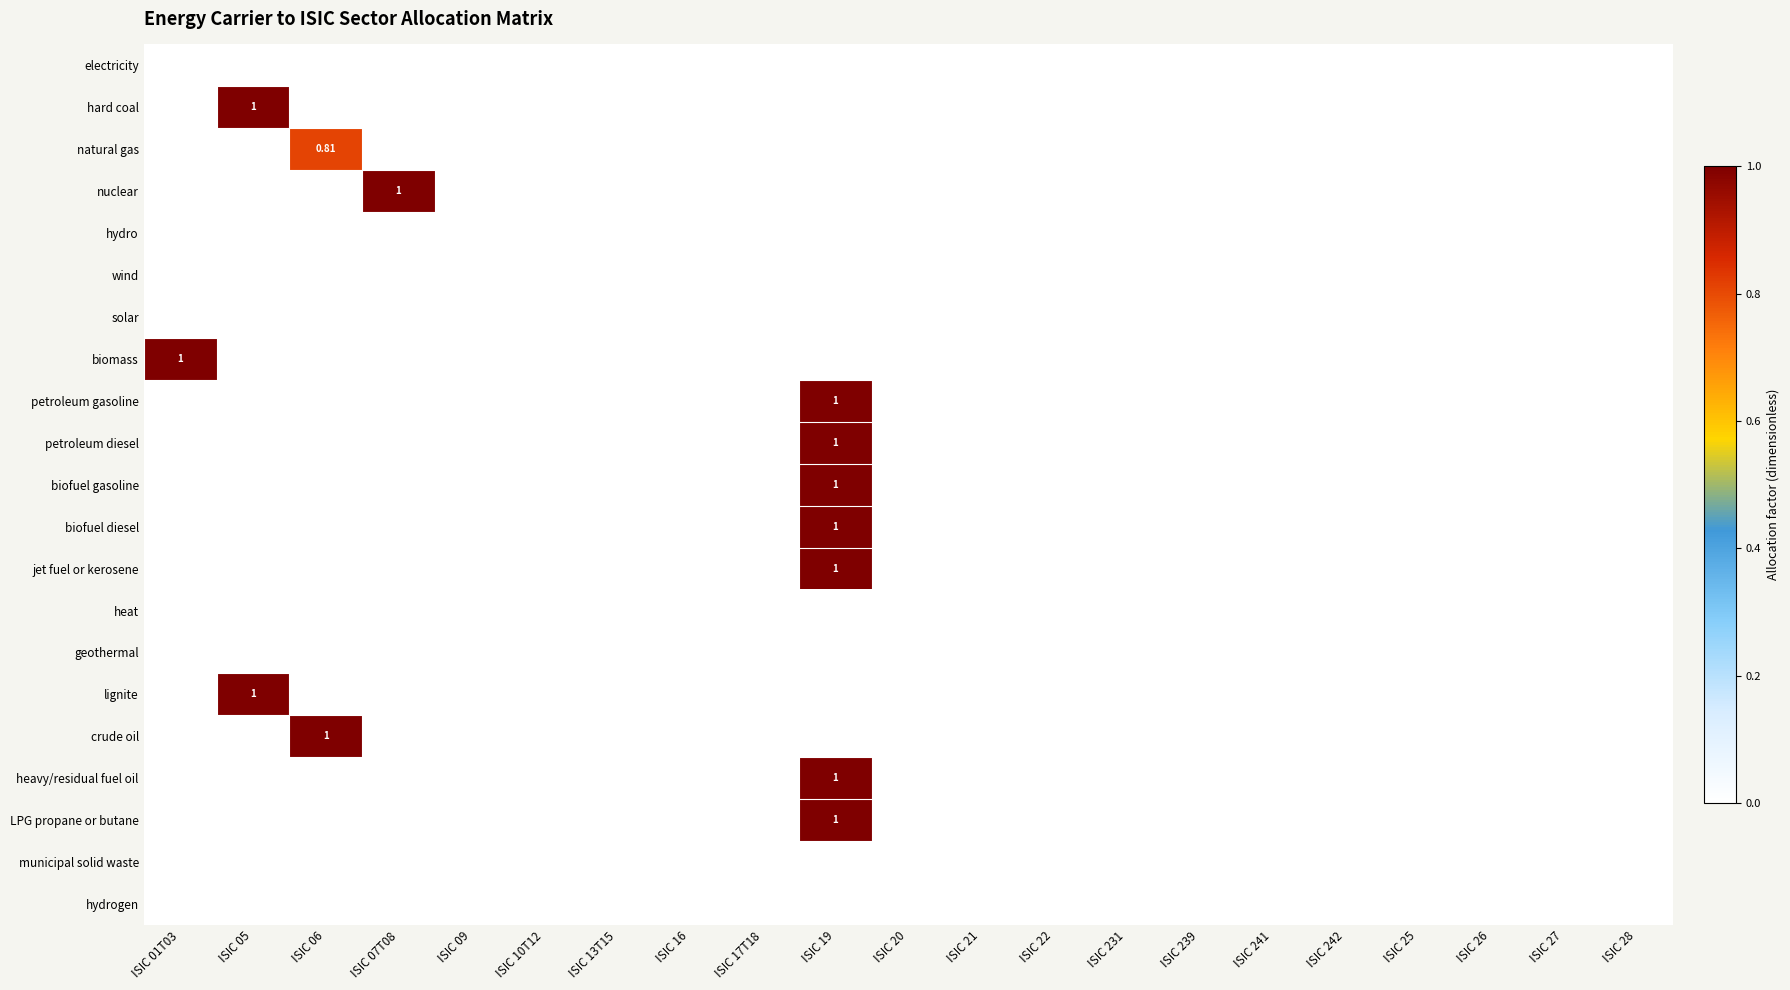

Which category has the highest value in the lignite series?

ISIC 05